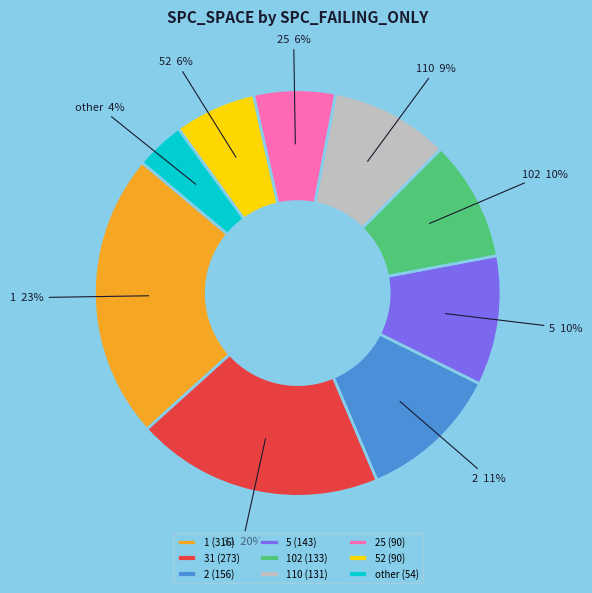

How many segments does this pie chart have?

9